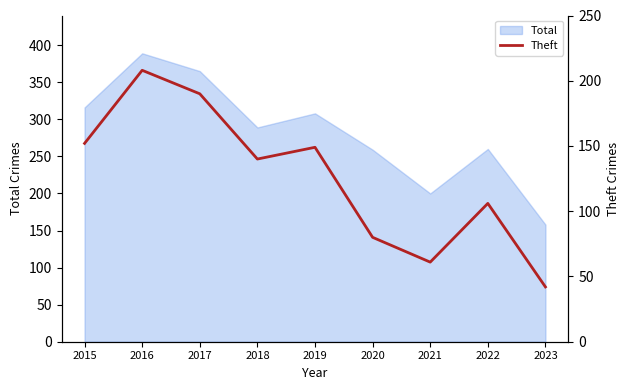

Reading left to right, extract all data points from this chart.

2015=152	2016=208	2017=190	2018=140	2019=149	2020=80	2021=61	2022=106	2023=42